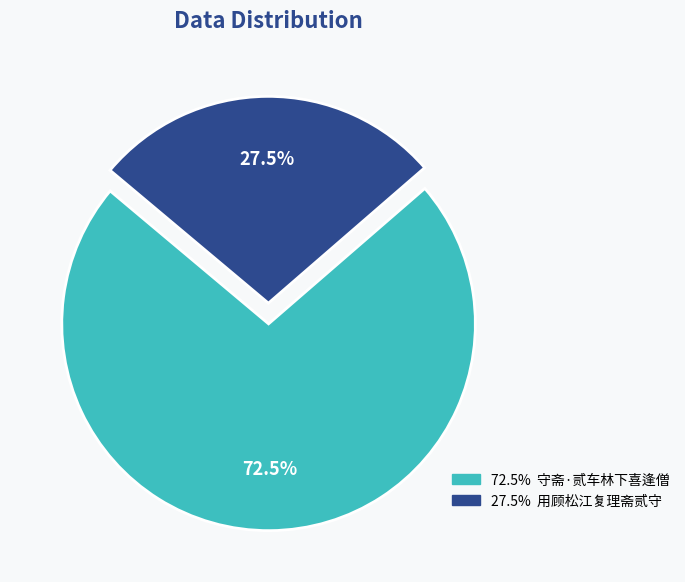

Is there a majority slice in this chart?

Yes